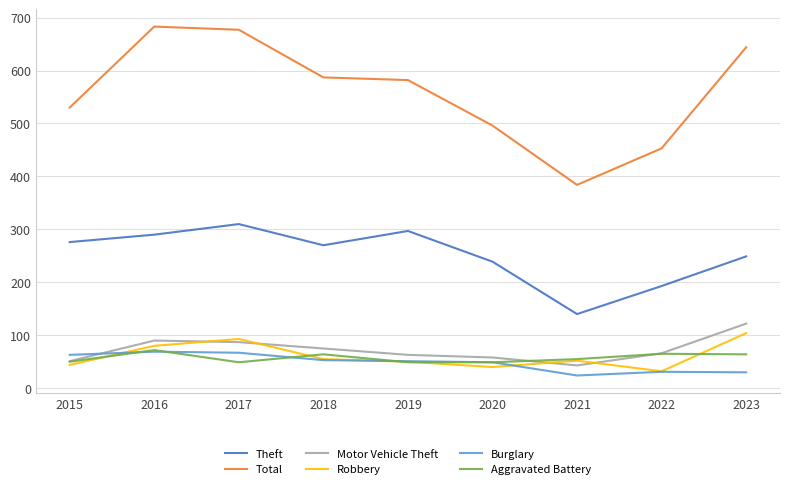

True or false: Theft and Burglary cross at least once.

False